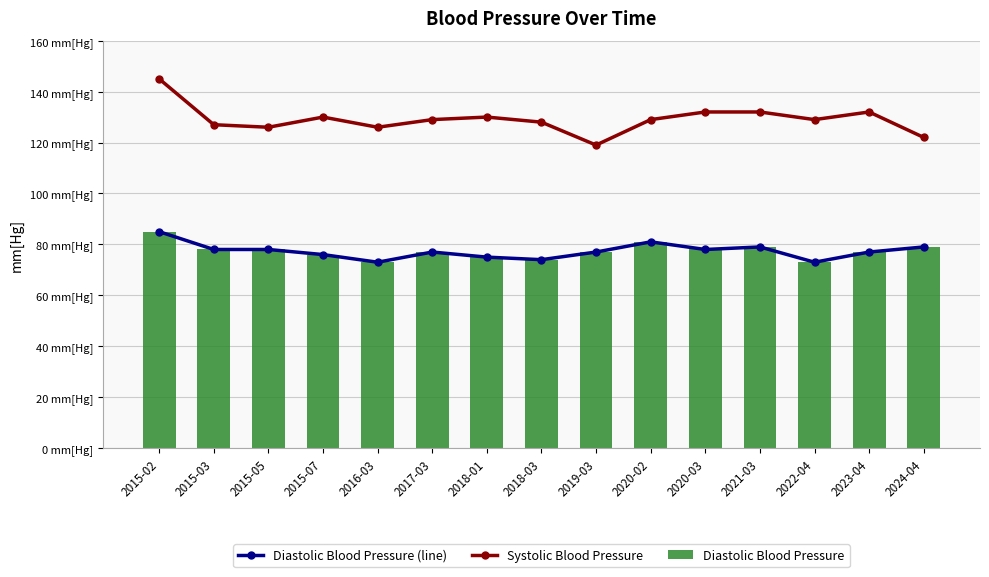

Which series has the widest spread of values?

Systolic Blood Pressure